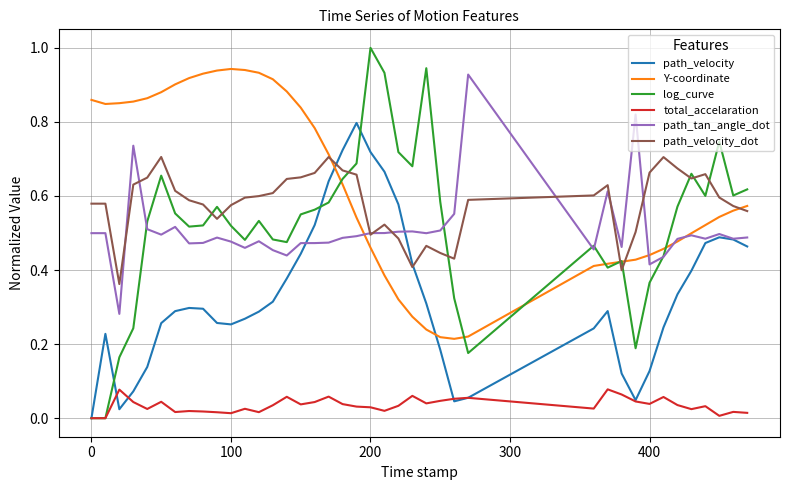

True or false: path_tan_angle_dot and total_accelaration intersect in this chart.

False